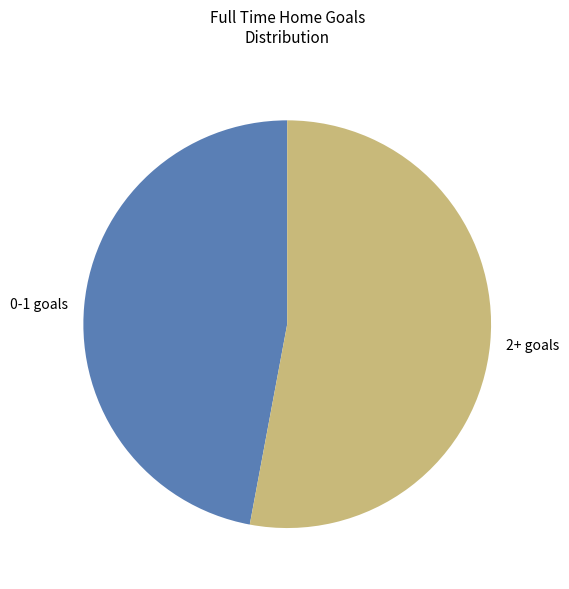

Is there any slice that represents more than half of the pie?

Yes